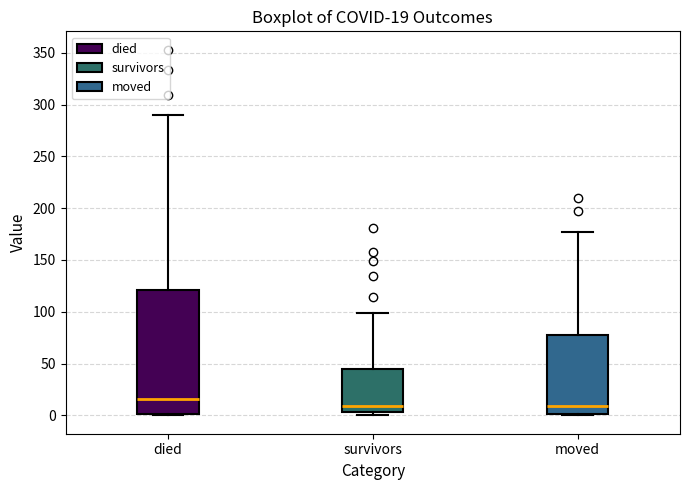

Comparing the boxes themselves (not the whiskers), which one is the tallest?

died